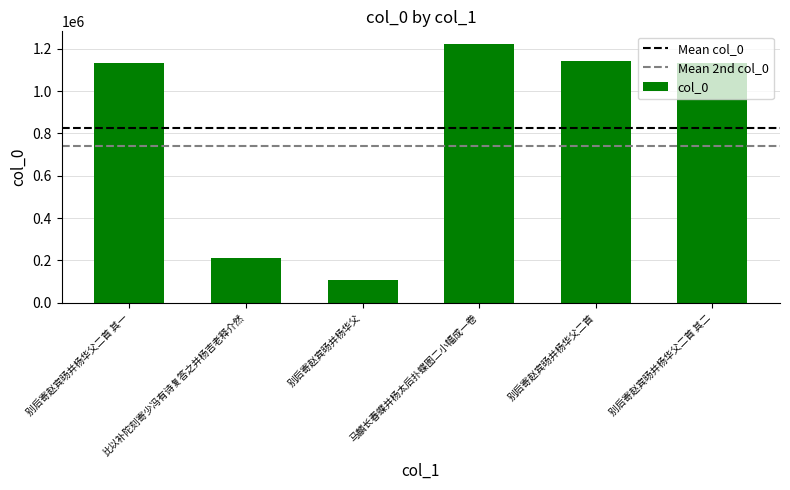

What is the sum of all values?

4951314